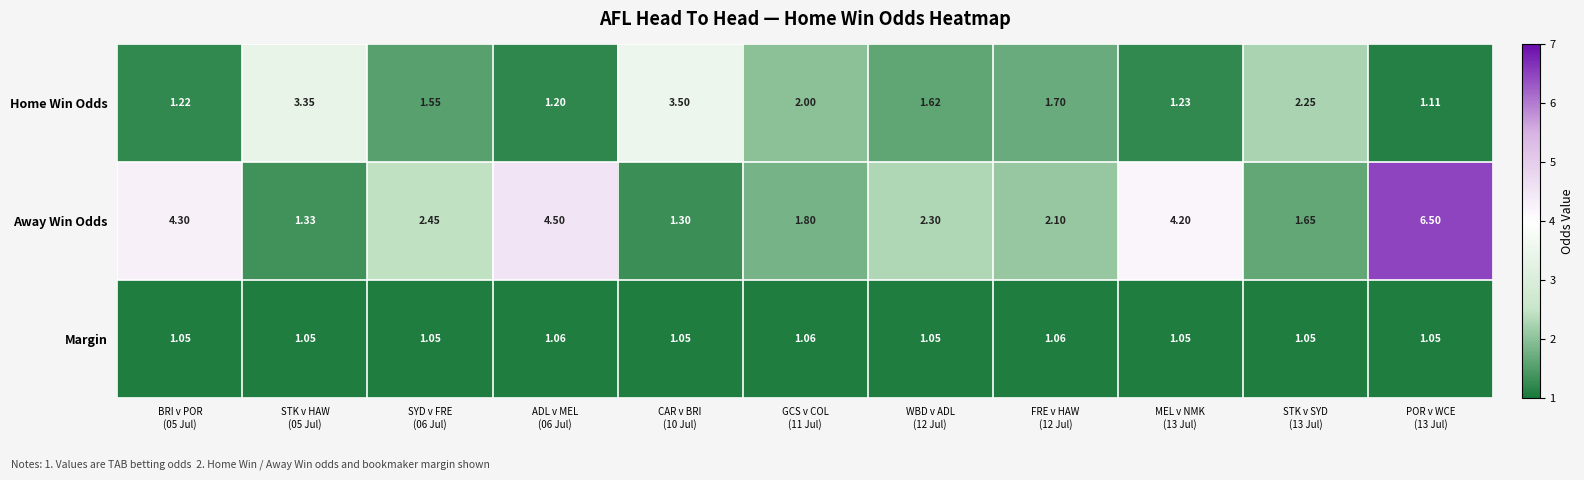

Which series has the largest range (max minus min)?

Away Win Odds